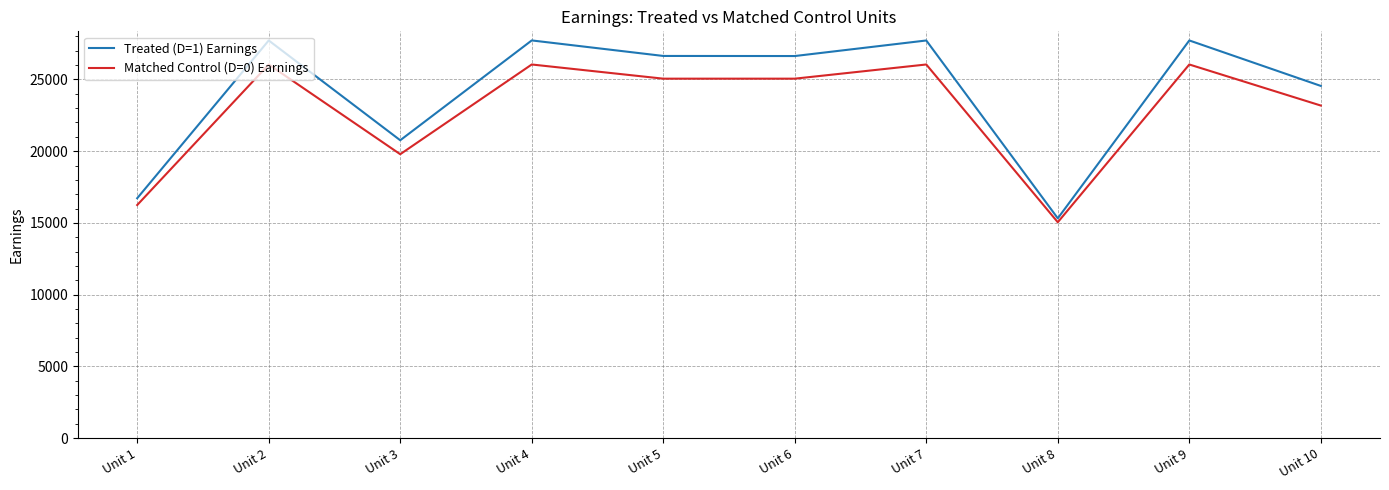

At how many categories does at least one series exceed 19769?

8